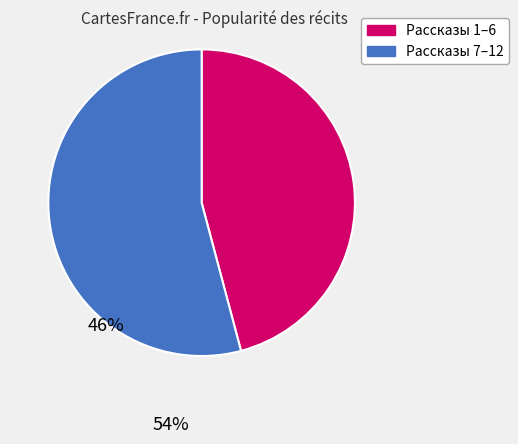

Is there any slice that represents more than half of the pie?

Yes